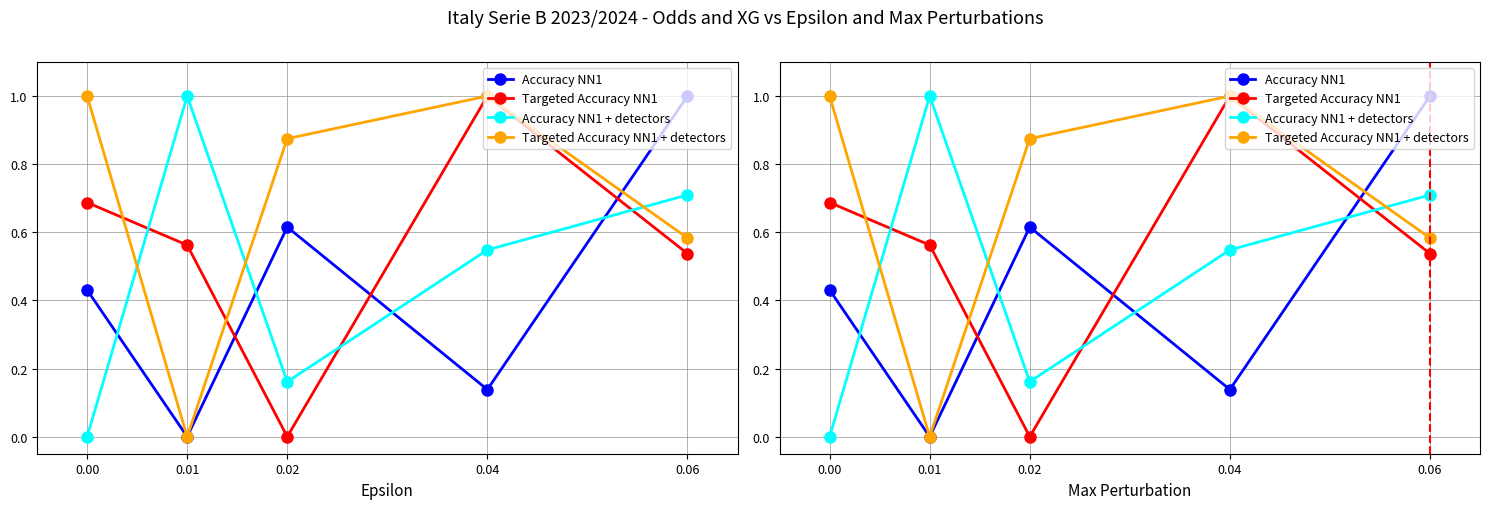

How many Targeted Accuracy NN1 + detectors values are between 0 and 1?

5